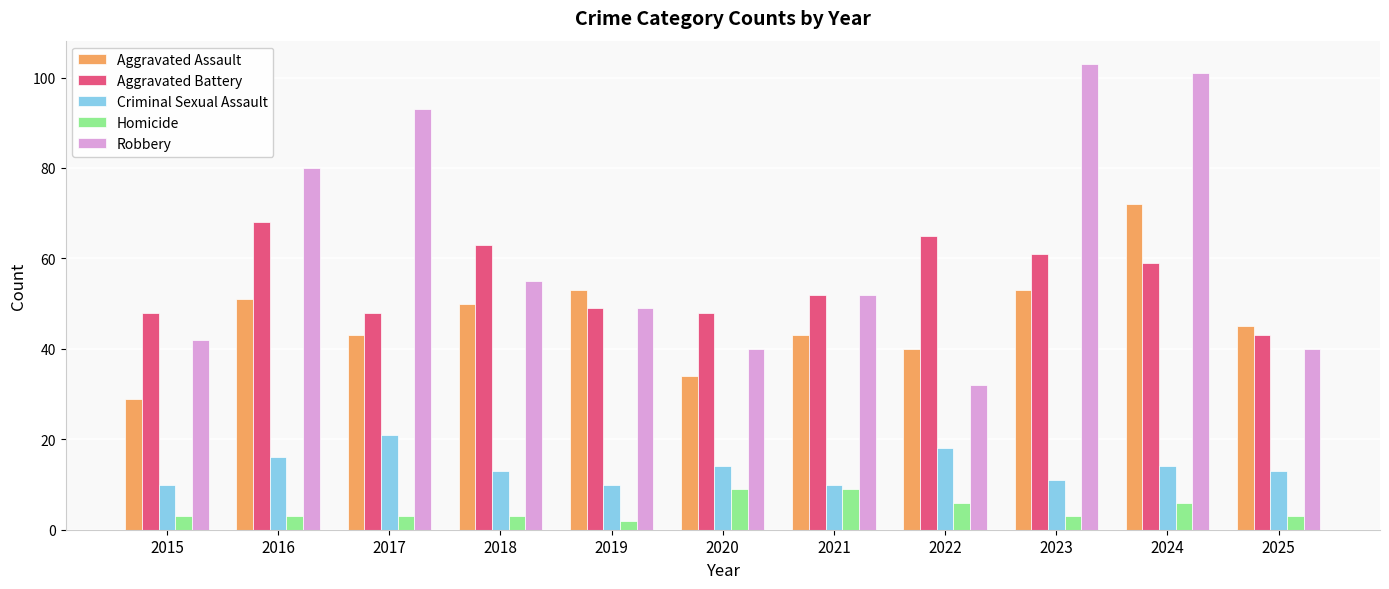

Does the chart contain stacked bars?

No